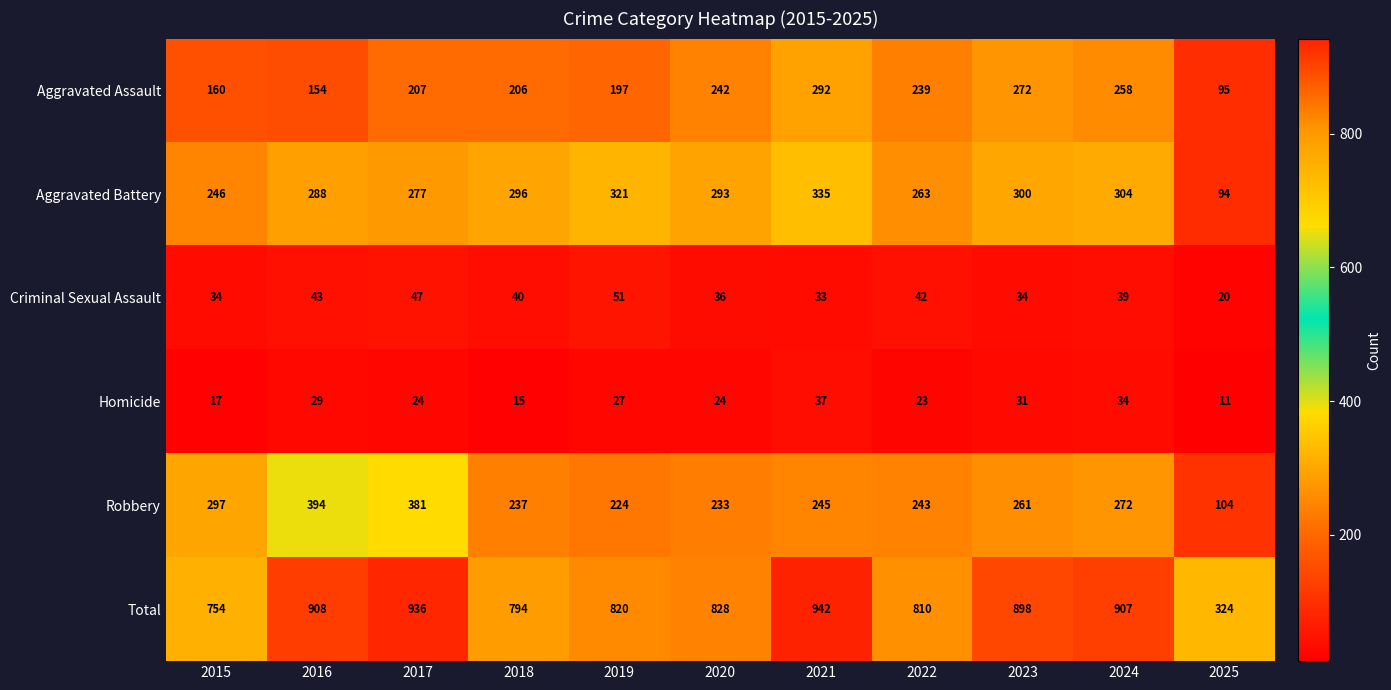

How many categories are shown in the chart?

11